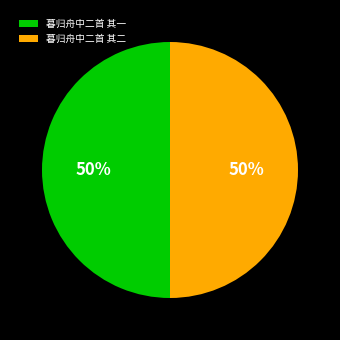

True or false: 暮归舟中二首 其二 accounts for 50% of the total.

True